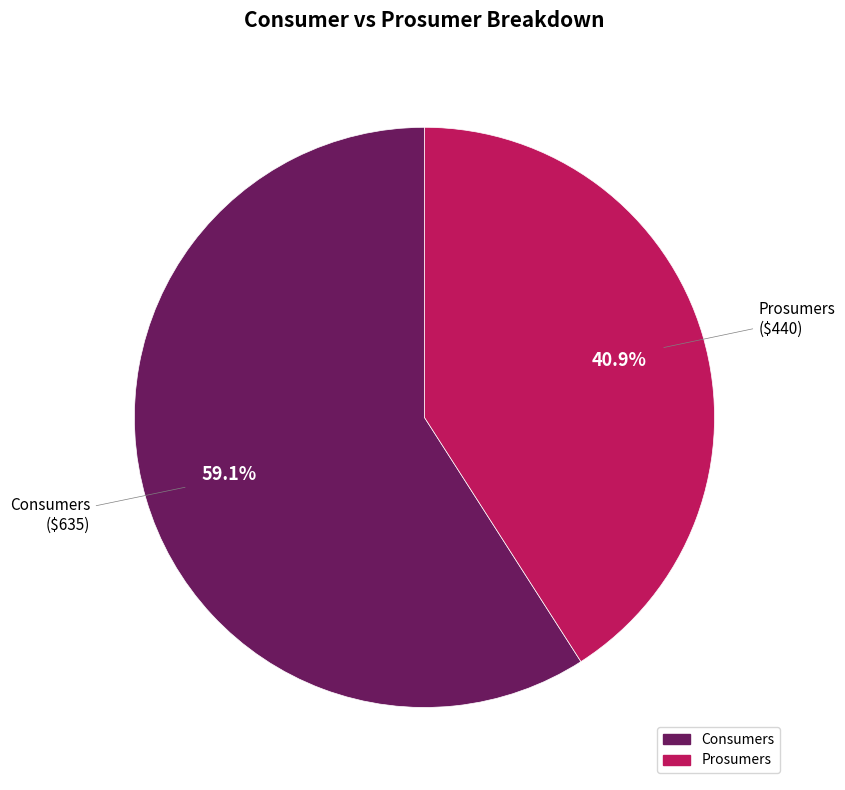

To the nearest percent, what portion does Prosumers represent?

41%